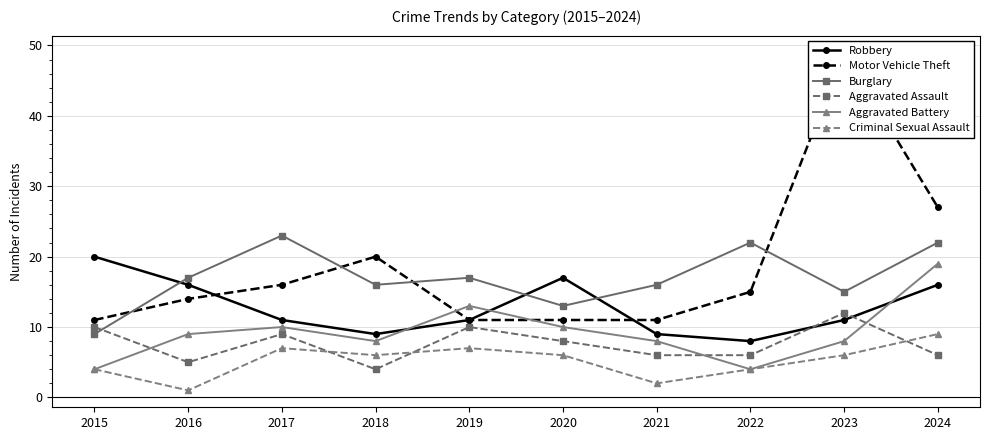

How many data points in Criminal Sexual Assault are less than 6?

4